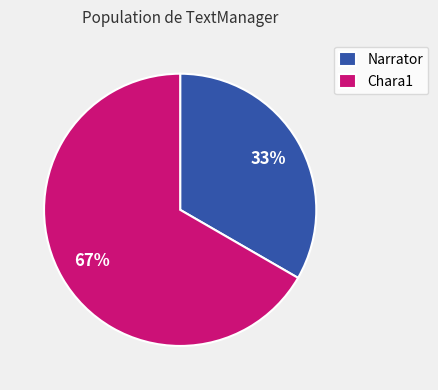

Approximately how many times larger is the value at Chara1 compared to Narrator?

2.0